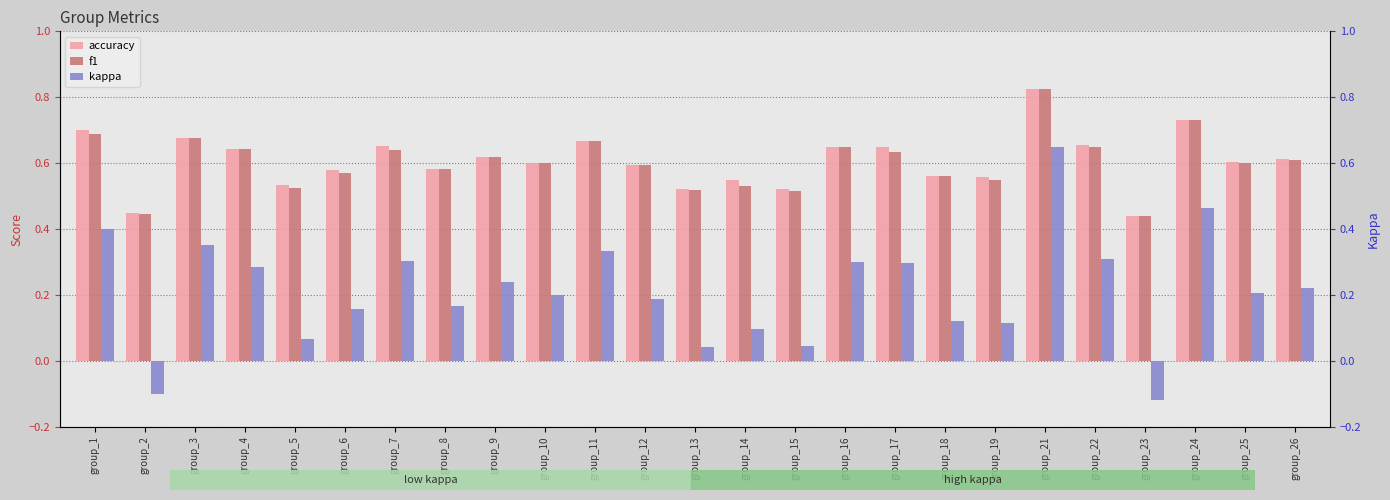

What is the difference between the maximum and minimum values in the f1 series?

0.4